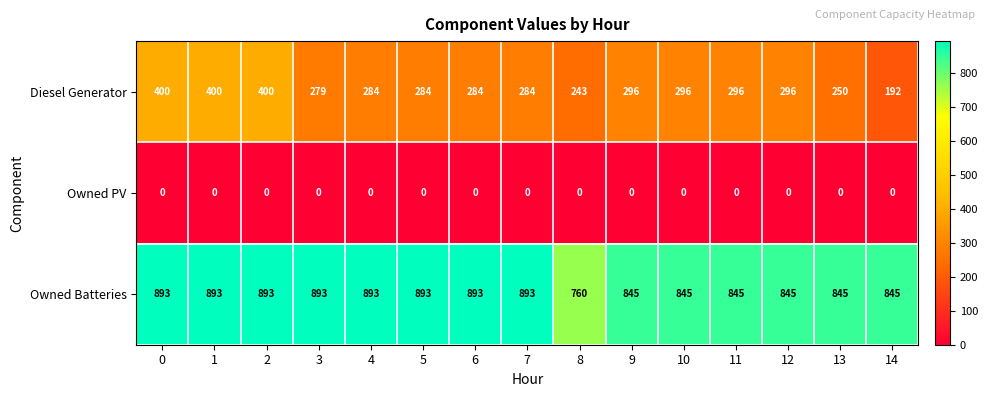

List the series in order of their overall mean, highest first.

Owned Batteries, Diesel Generator, Owned PV